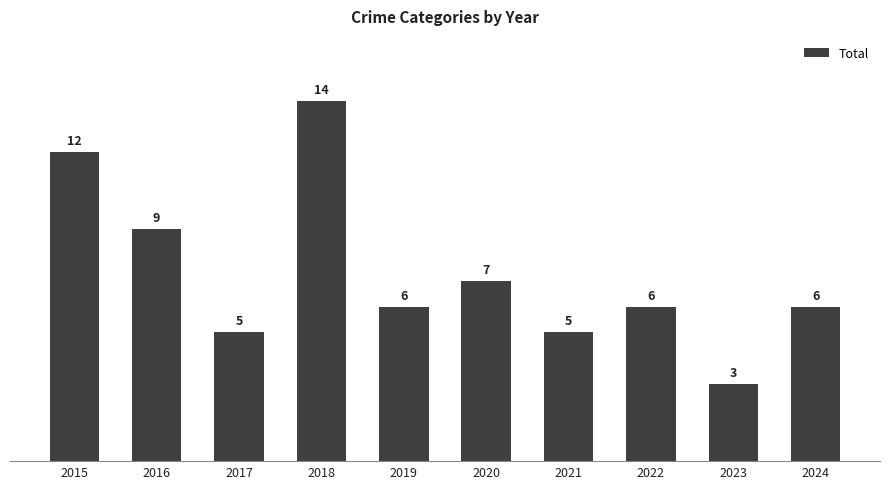

What is the value of the 7th bar from the left?

5